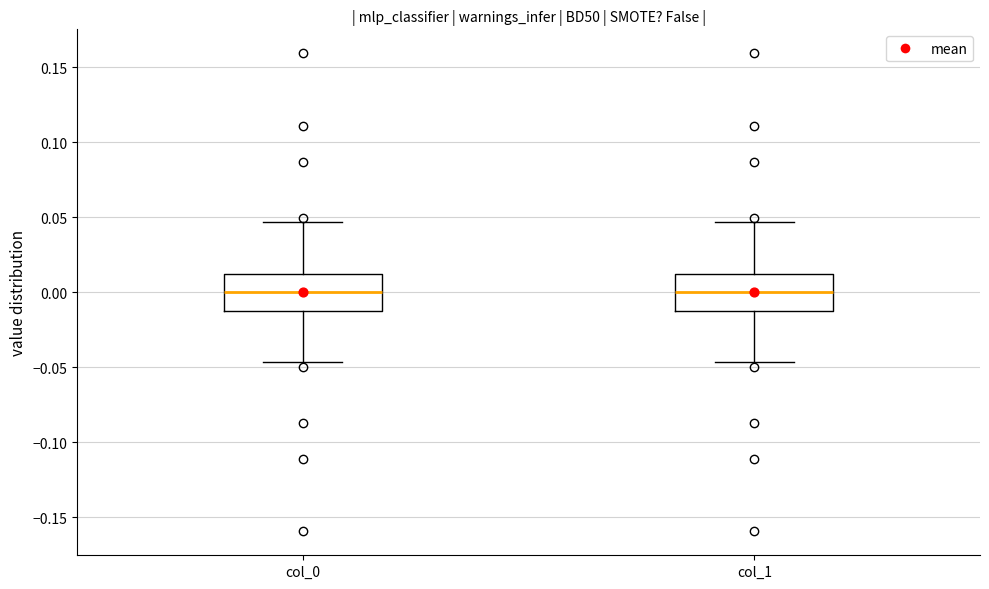

Reading left to right, transcribe this box plot: for each box, give where its median line is, the range the box spans, and where its two whiskers end, as read against the y-axis. The values are not printed on the chart, so give them approximately, as read against the axis.

col_0: median 0.000, box -0.010 to 0.010, whiskers -0.045 to 0.045
col_1: median 0.000, box -0.010 to 0.010, whiskers -0.045 to 0.045